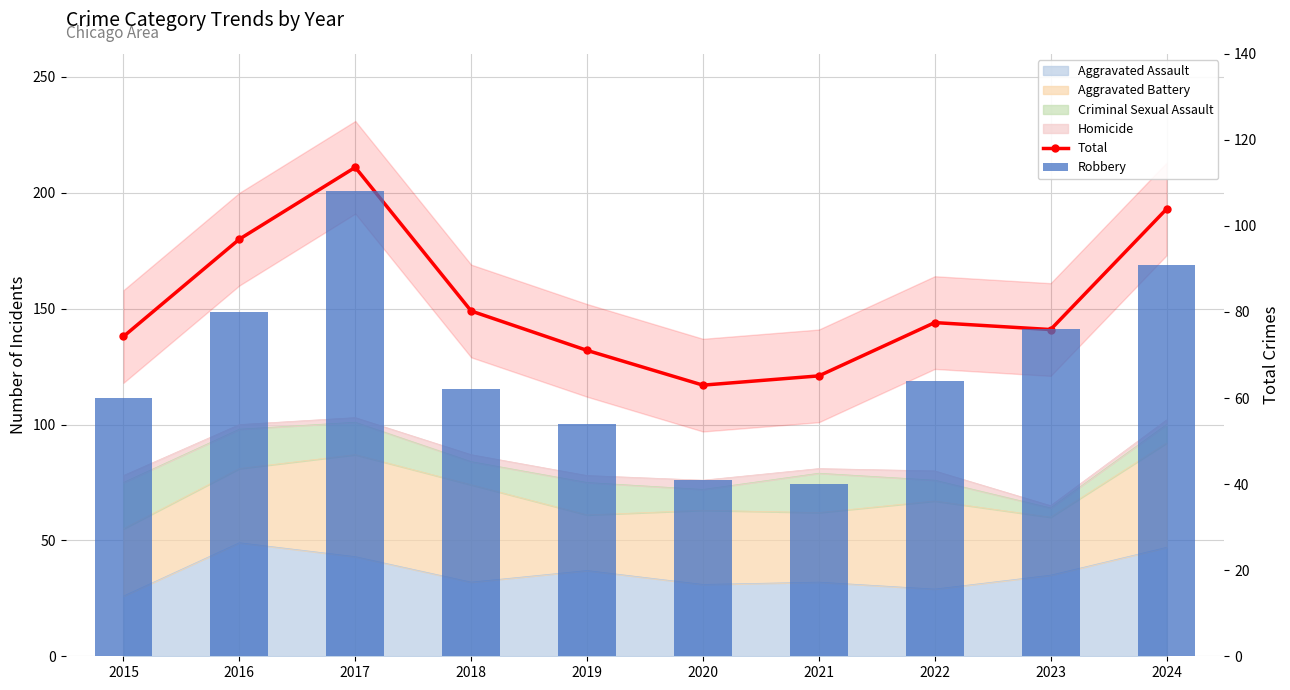

Which has a higher value, 2019 or 2023?

2023